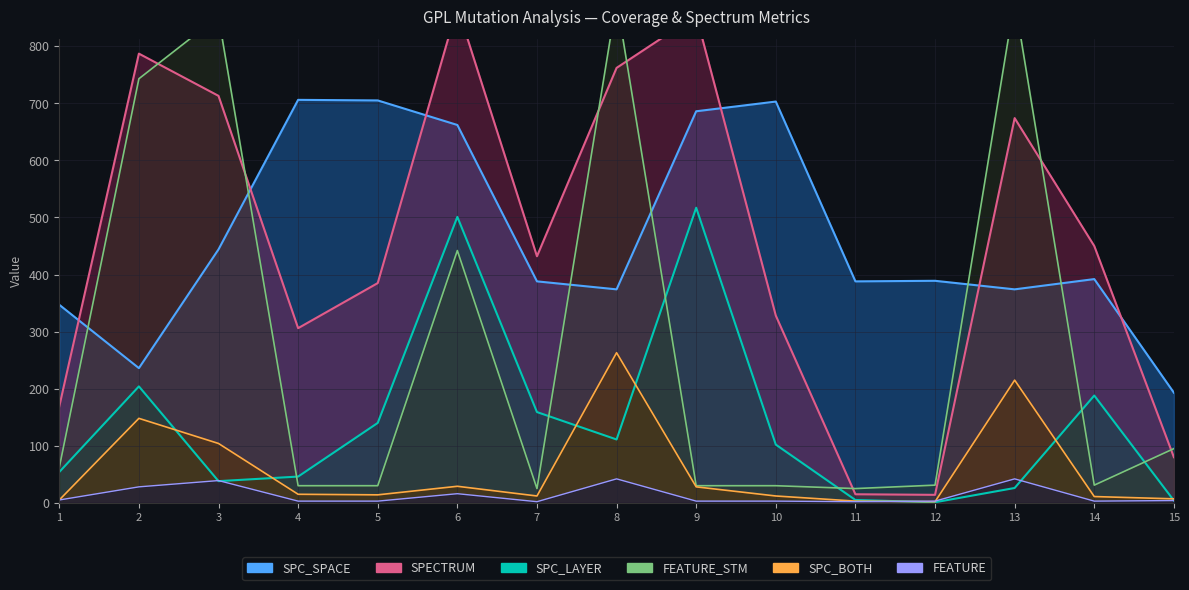

What is the minimum value for SPC_SPACE?

193